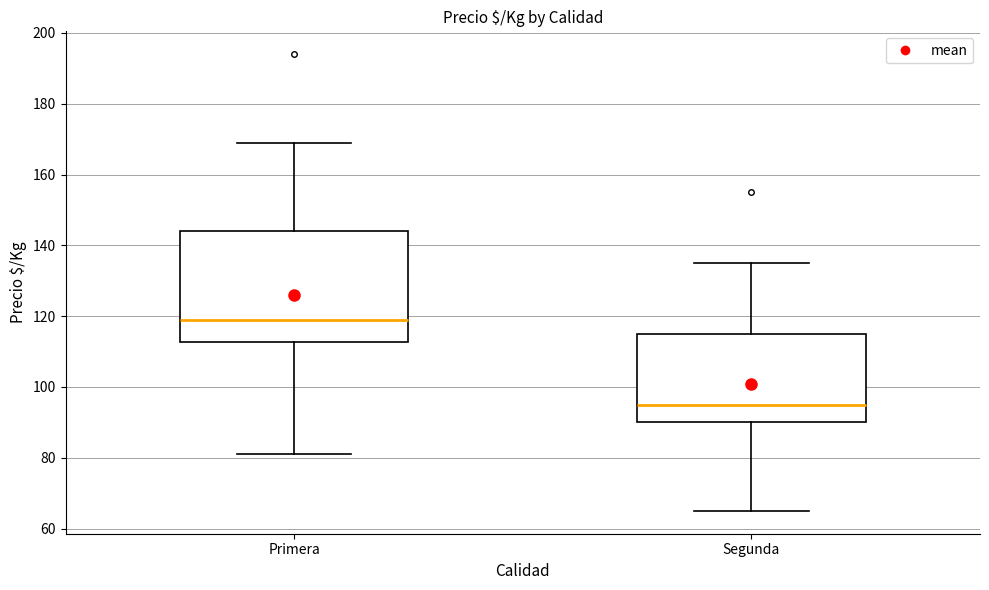

Reading left to right, transcribe this box plot: for each box, give where its median line is, the range the box spans, and where its two whiskers end, as read against the y-axis. The values are not printed on the chart, so give them approximately, as read against the axis.

Primera: median 120, box 112 to 144, whiskers 82 to 170
Segunda: median 96, box 90 to 116, whiskers 66 to 136